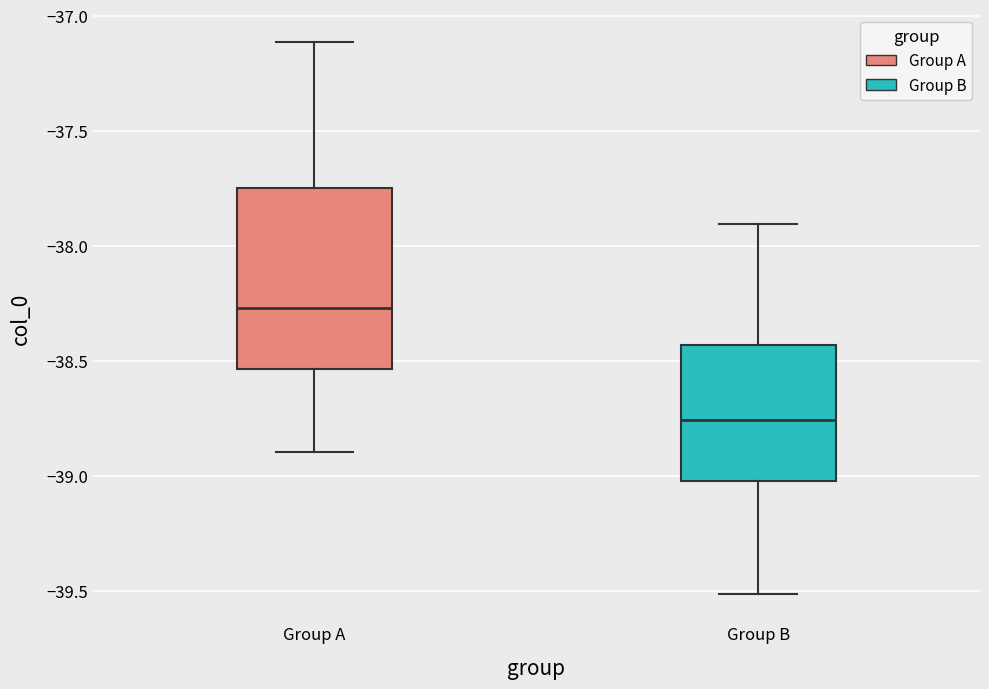

Where is the lower edge of the box for Group A on the y-axis? The values are not printed on the chart, so give them approximately, as read against the axis.

-38.55